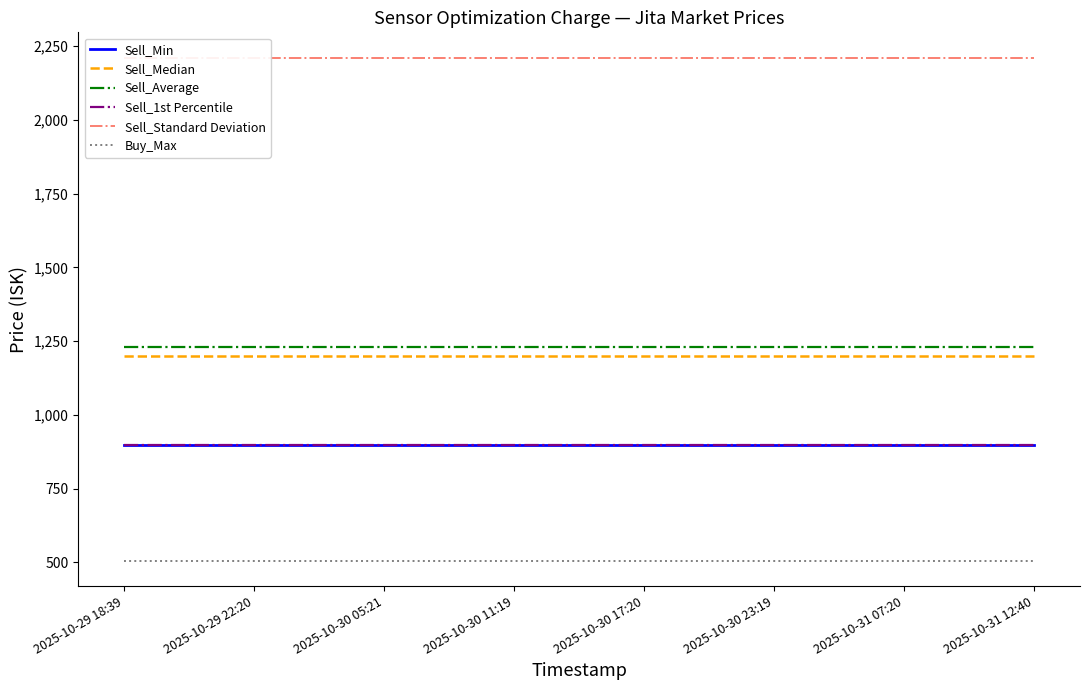

The Sell_Min series shows 1193.5 at 2025-10-29 22:20. True or false?

False